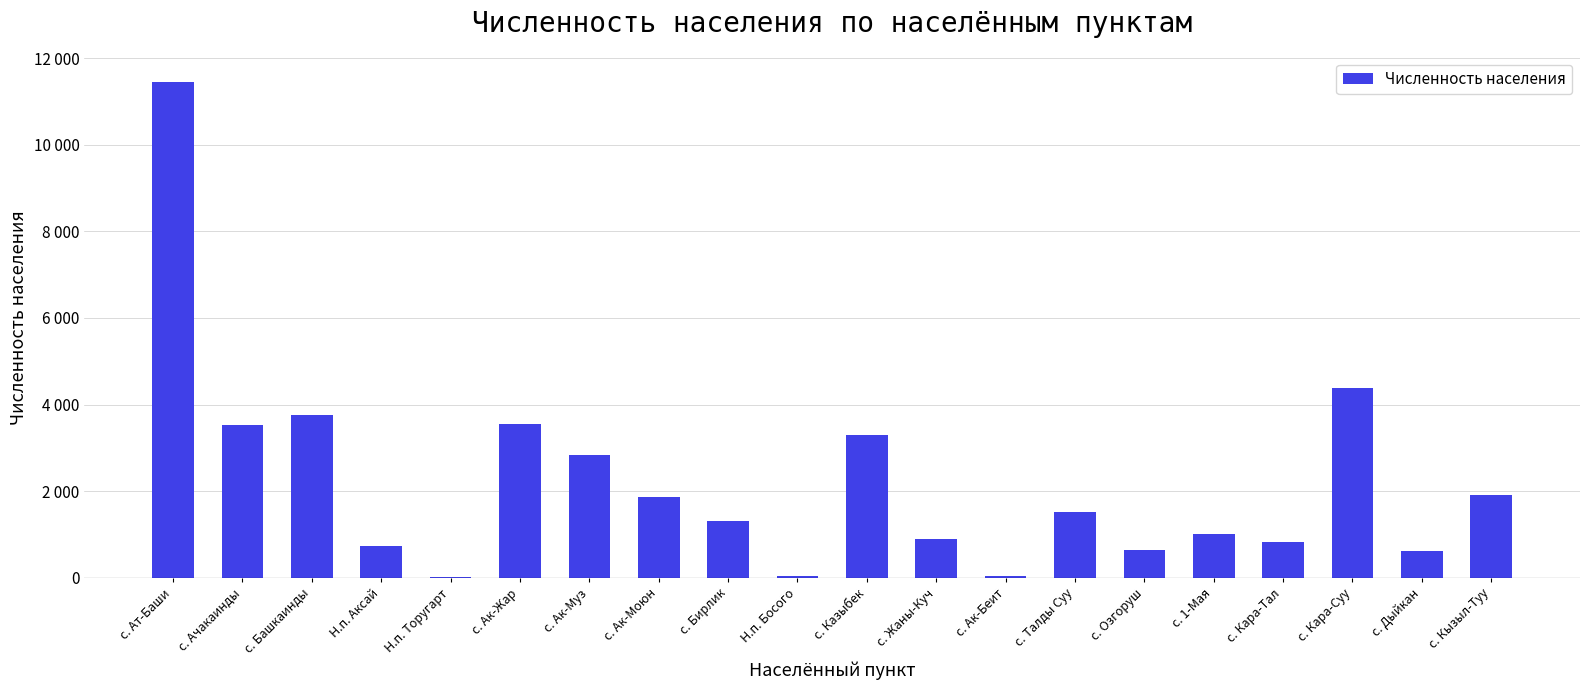

The value at с. Ачакаинды is 3523. True or false?

True